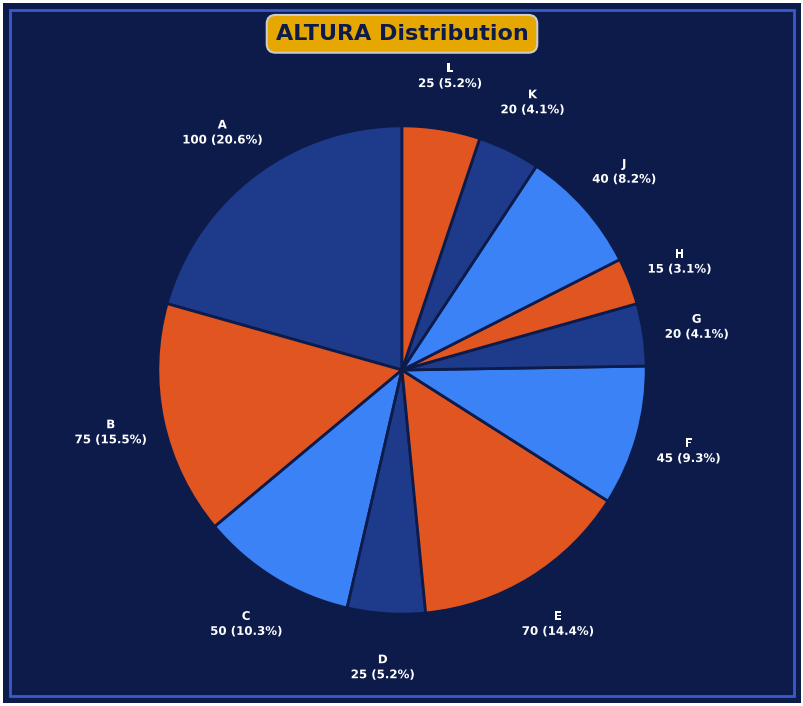

How many slices are in this pie chart?

11